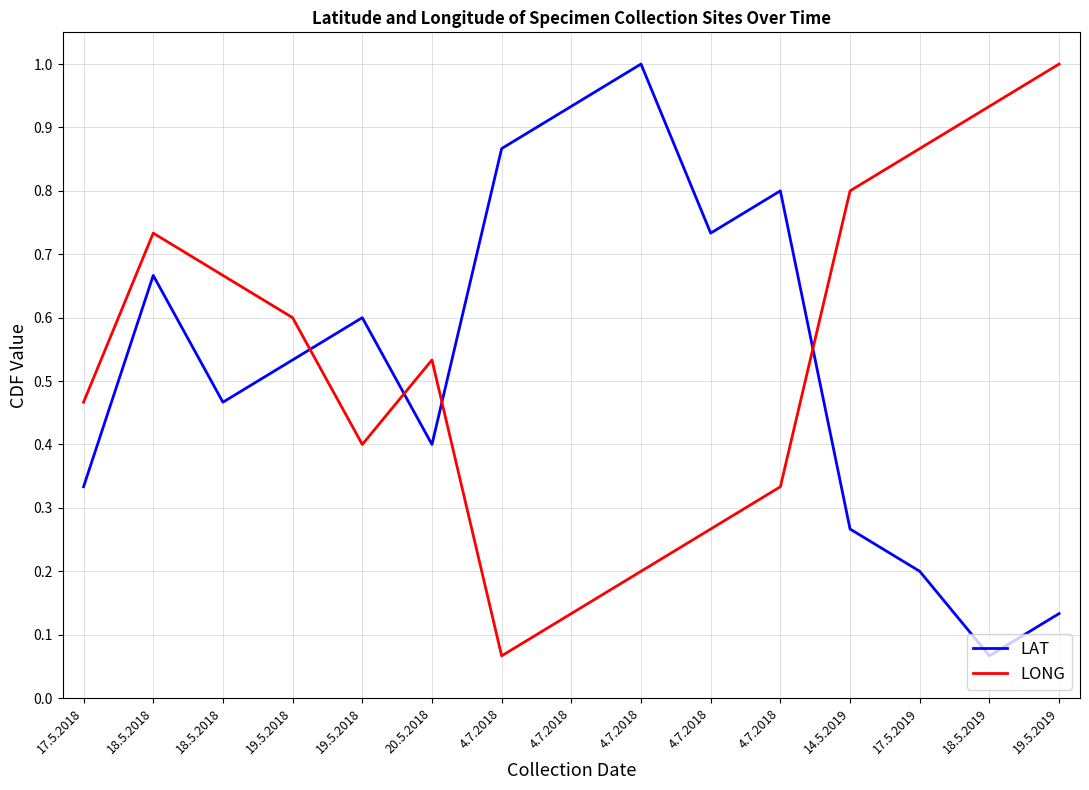

Which series changed the most between 4.7.2018 and 17.5.2019?

LONG